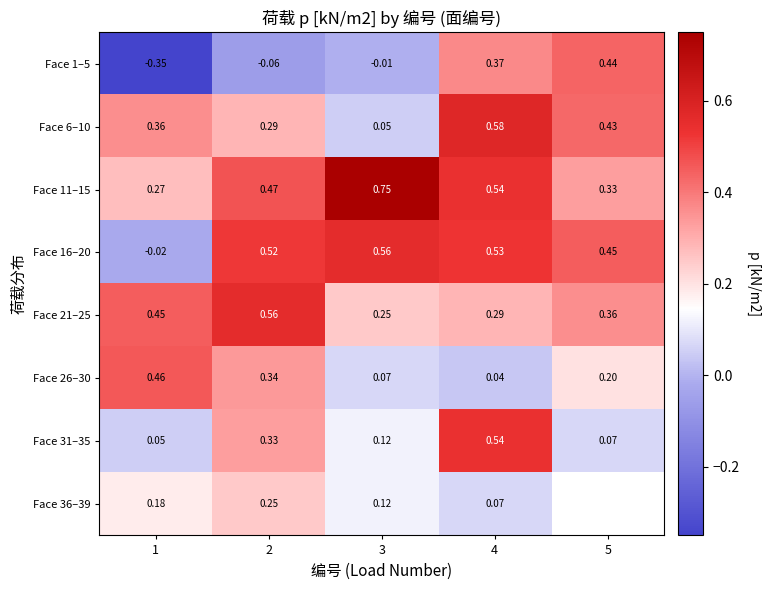

How many data points in Face 1–5 are above 0?

2